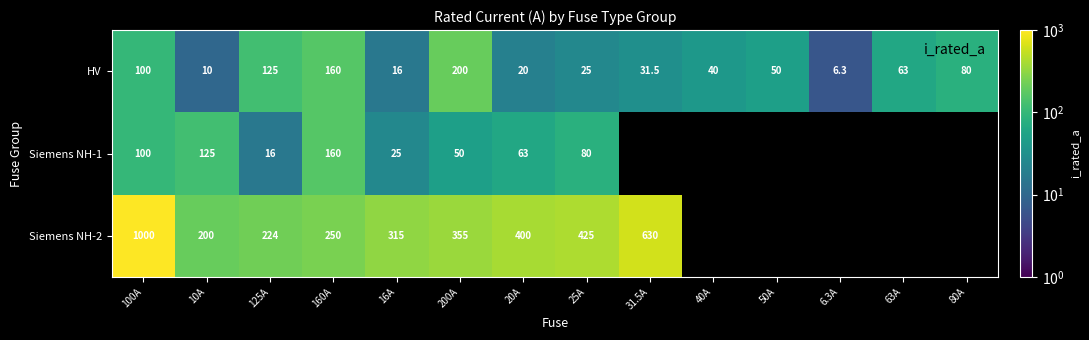

What is the average value of the HV series?

66.2